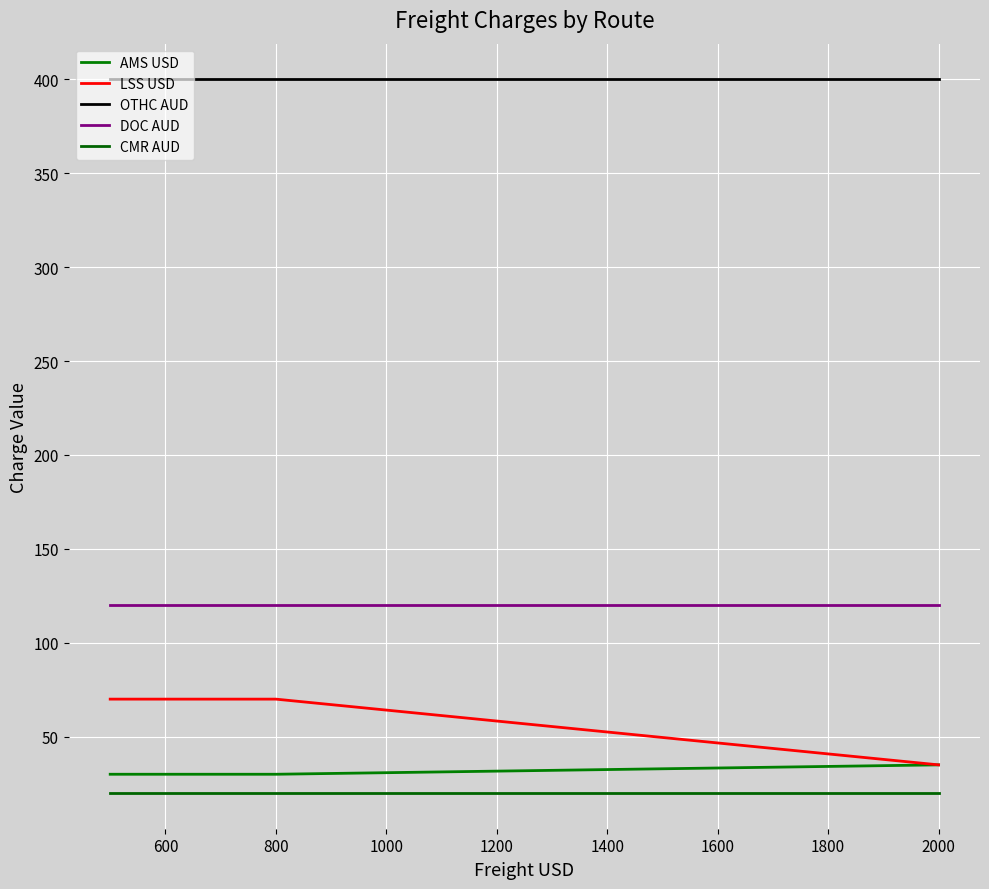

What is the value of the CMR AUD point at the 6th from the left?

20